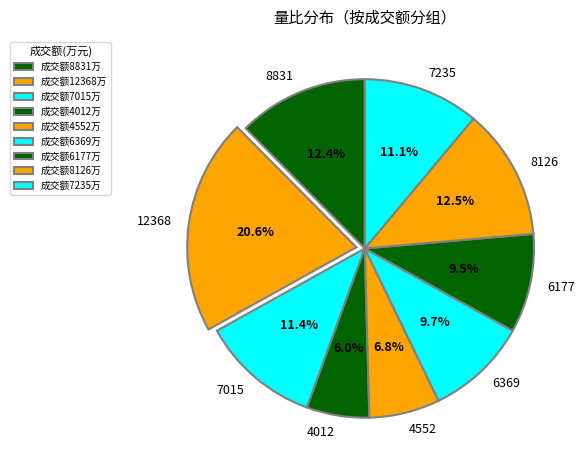

What is the ratio of the value at 4012 to the value at 6369?

0.6